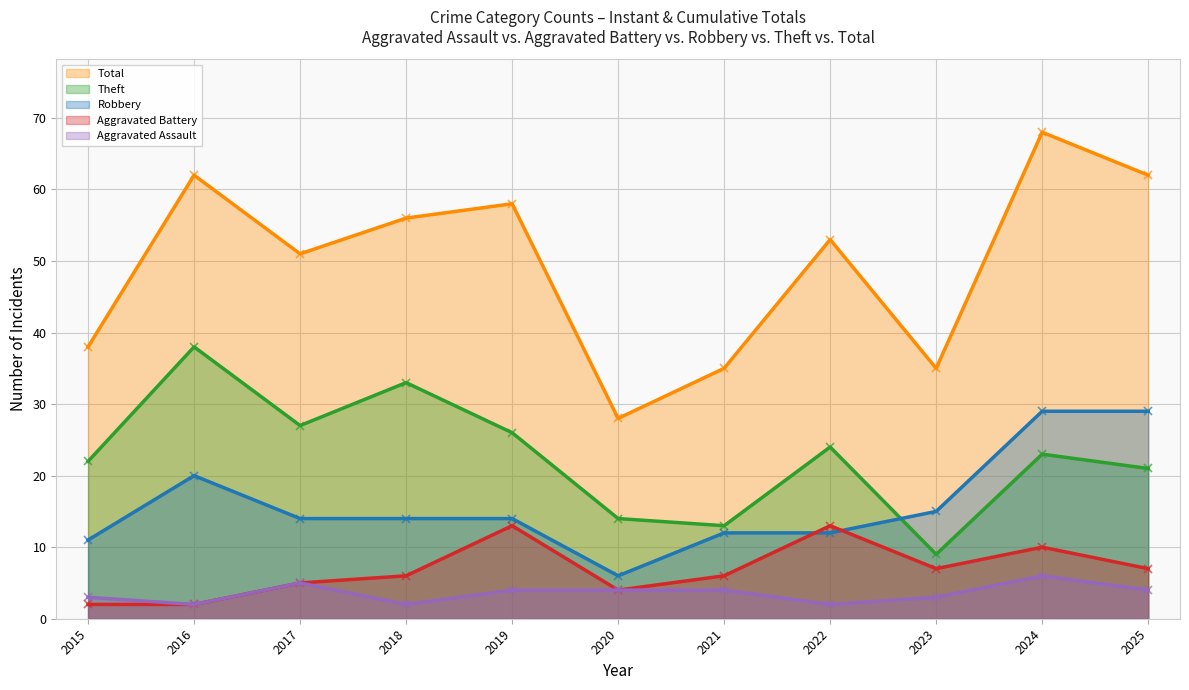

What is the spread (max minus min) of values at 2018?

54